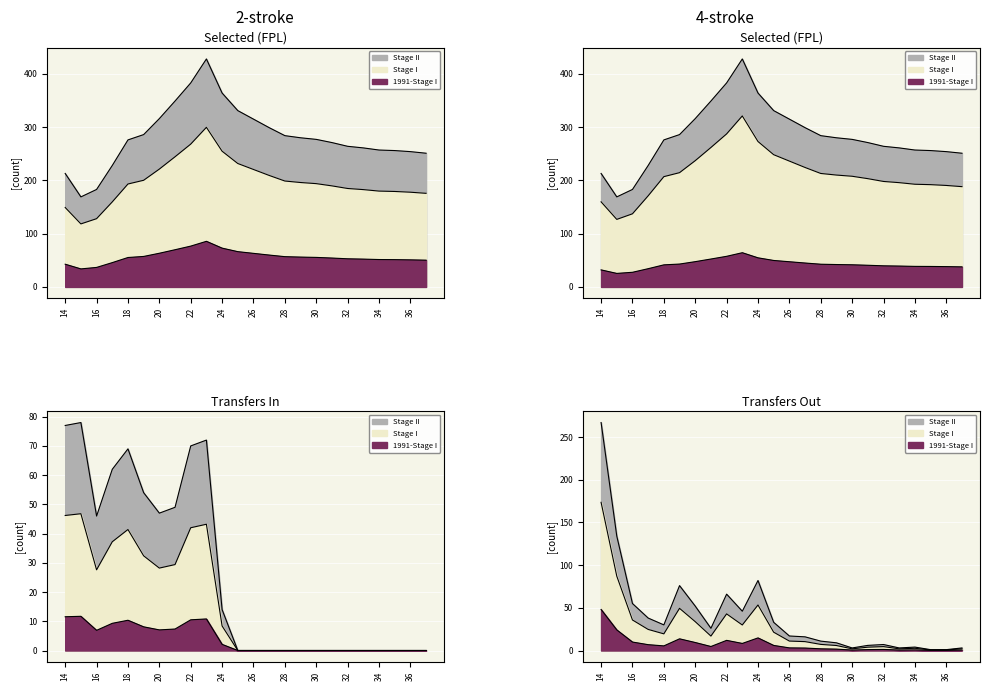

How many interior local valleys does the transfers_out series have?

5